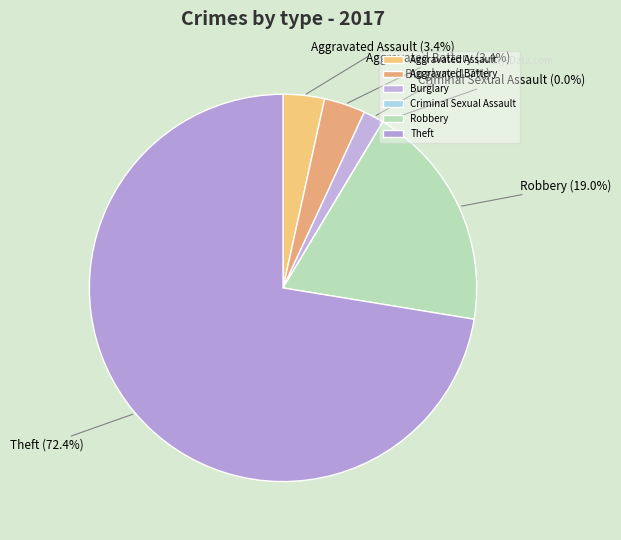

To the nearest percent, what percentage of the pie is Robbery?

19%